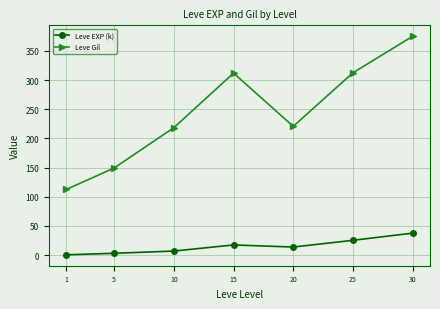

True or false: Leve EXP (k) and Leve Gil cross at least once.

False